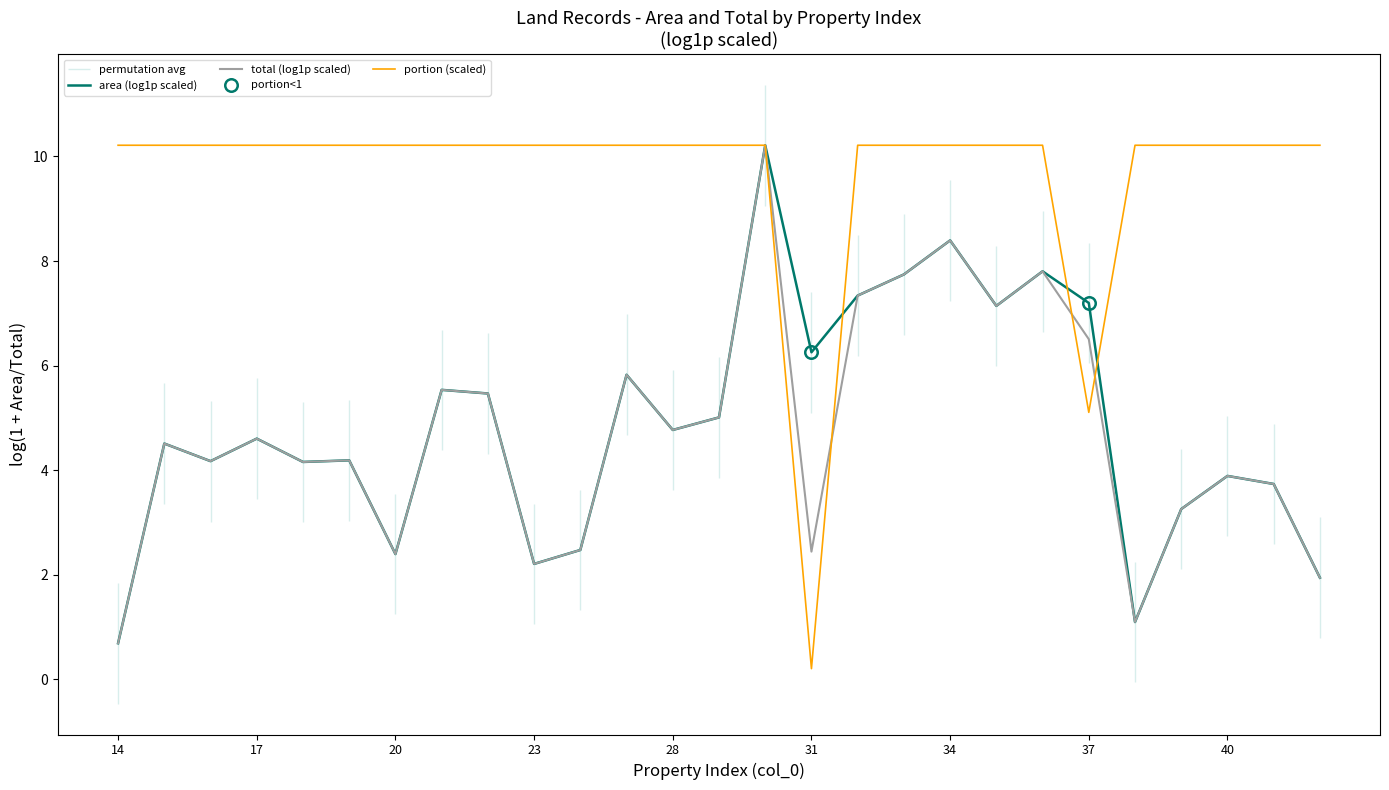

The value of area (log1p scaled) at 23 is 3.5. True or false?

False